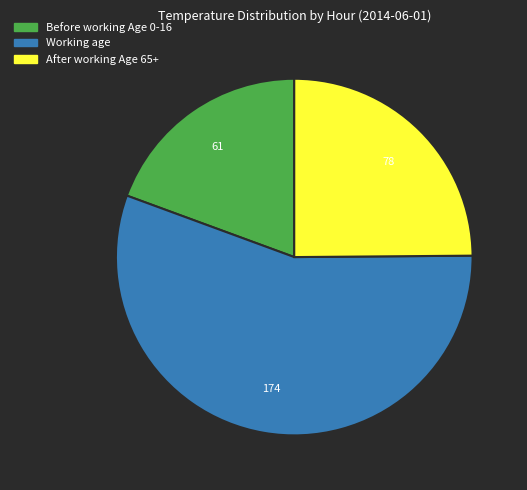

Combined, do Working age and Before working Age 0-16 account for over 50%?

Yes